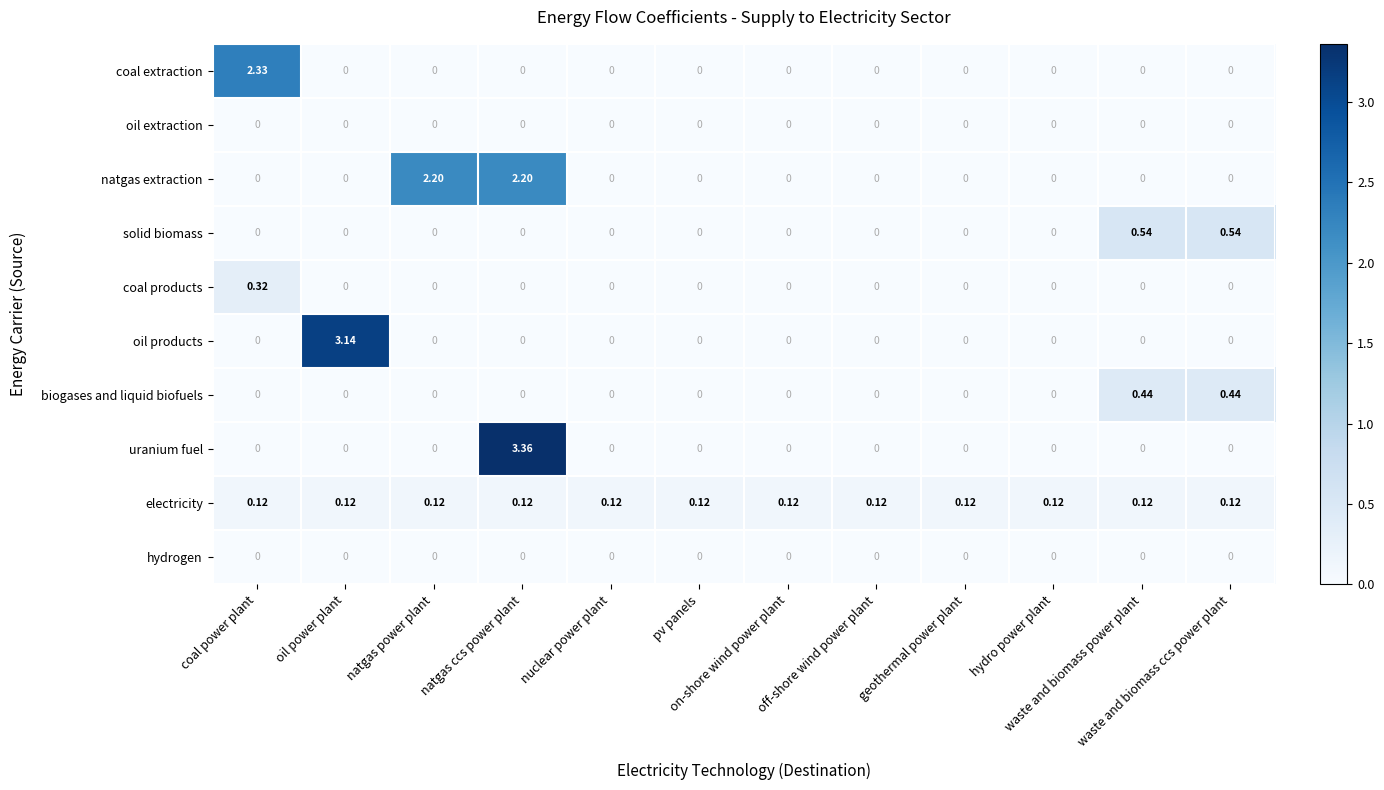

Between natgas ccs power plant and waste and biomass ccs power plant, which series saw the biggest shift?

uranium fuel